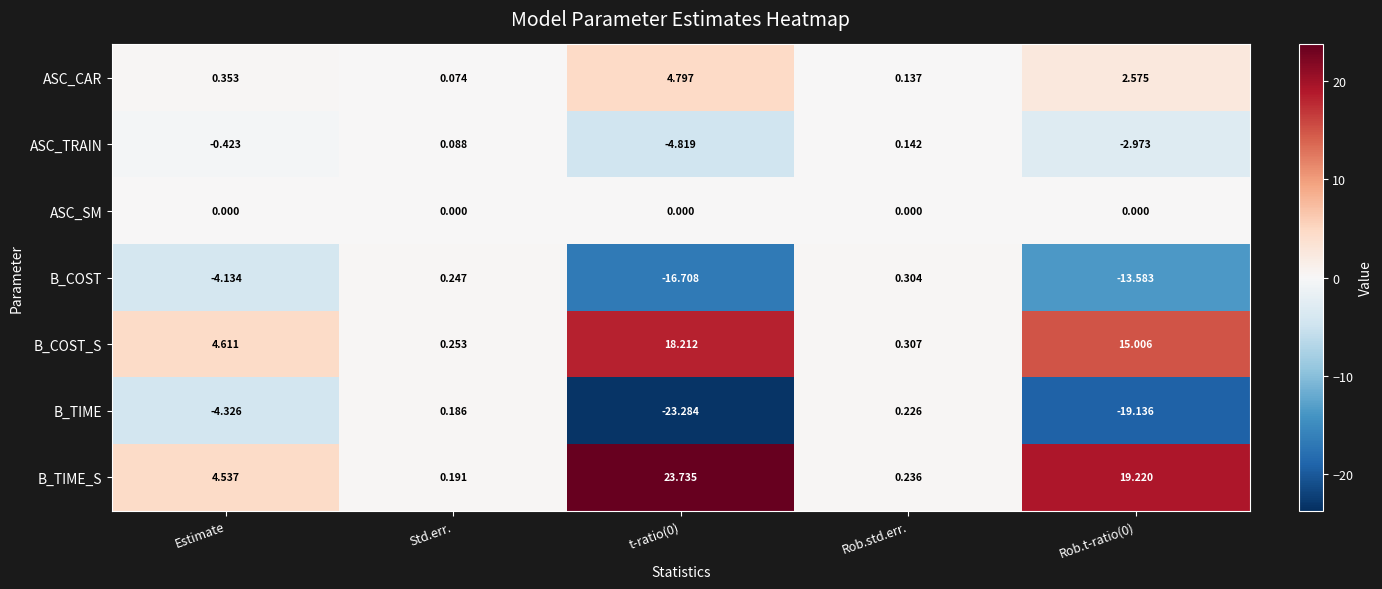

What is the greatest value displayed?

23.7